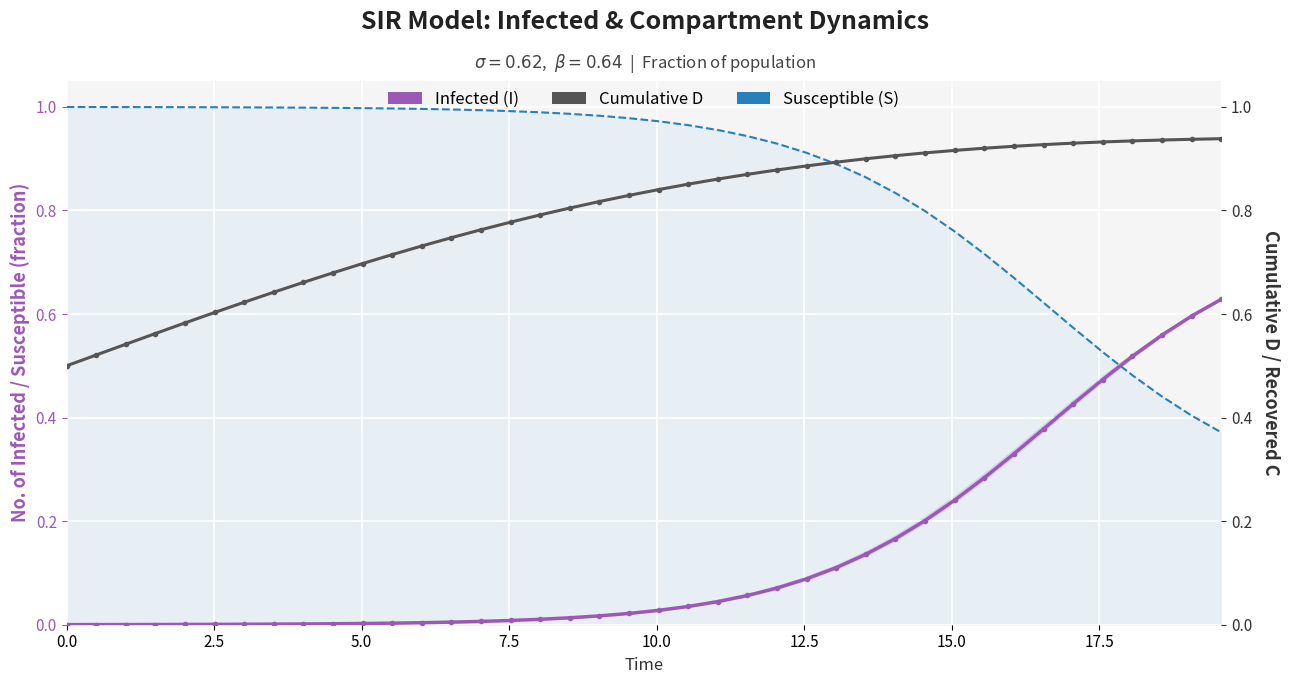

At how many categories does at least one series exceed 0?

40